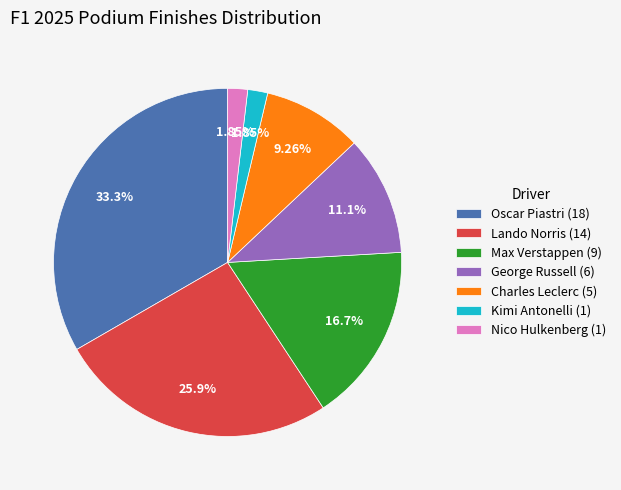

Is it true that Max Verstappen is 17% of the pie?

True